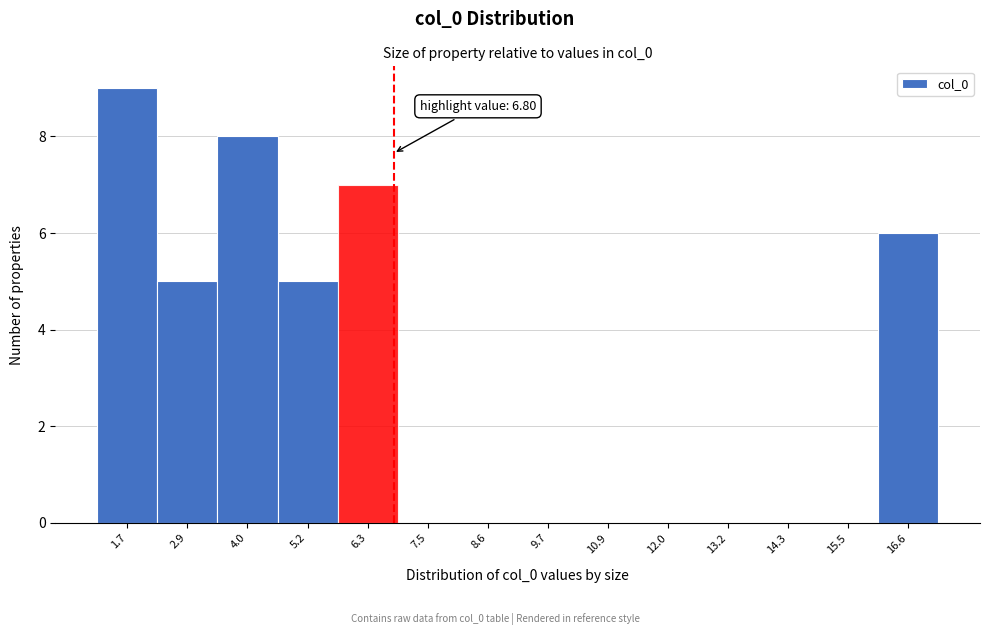

Which range on the x-axis has the tallest bar?

1.2 to 2.4